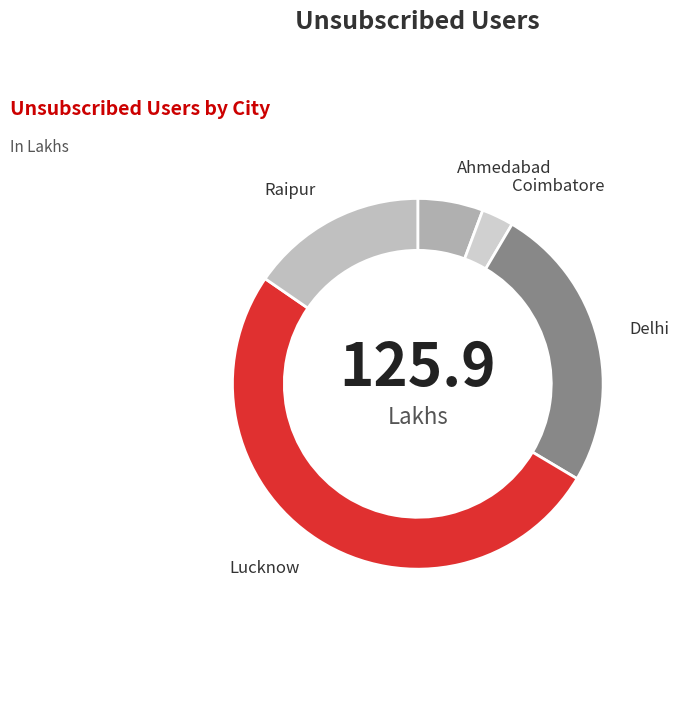

Do Ahmedabad and Lucknow together represent more than half of the pie?

Yes